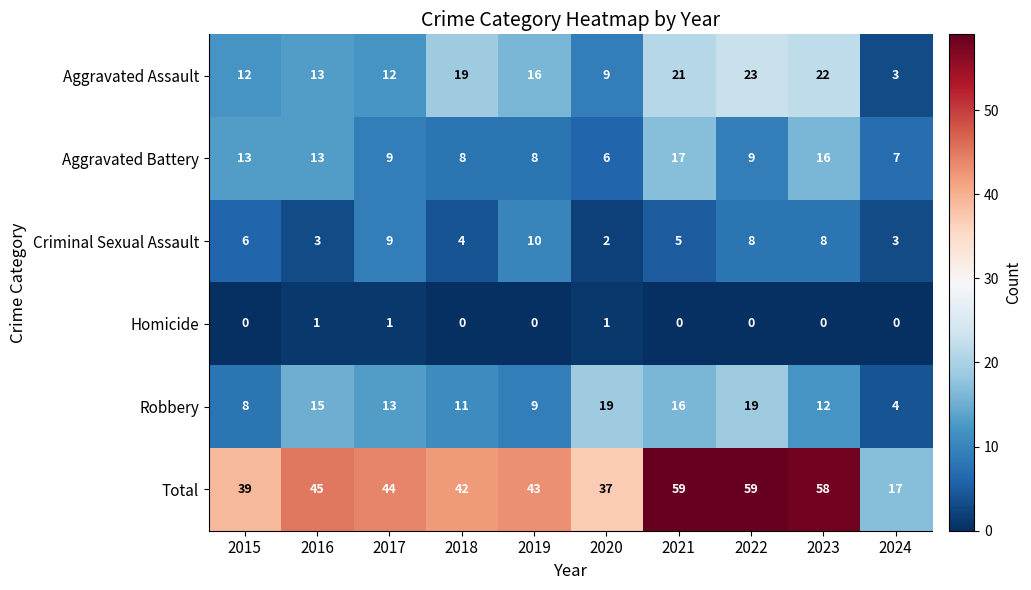

What is the total value across all series at 2017?

88